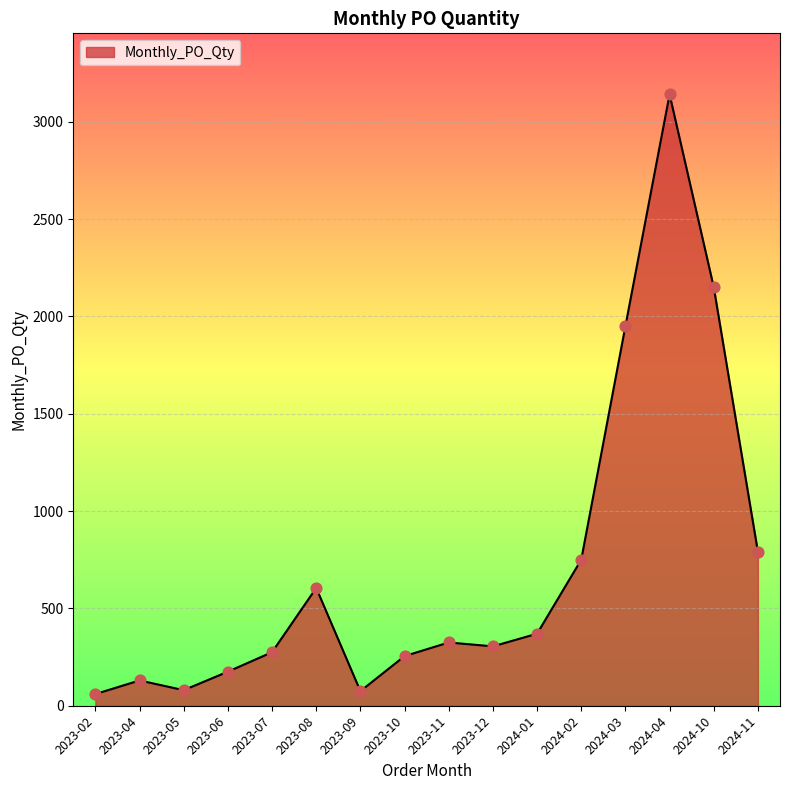

Approximately how many times larger is the value at 2024-04 compared to 2023-06?

17.9